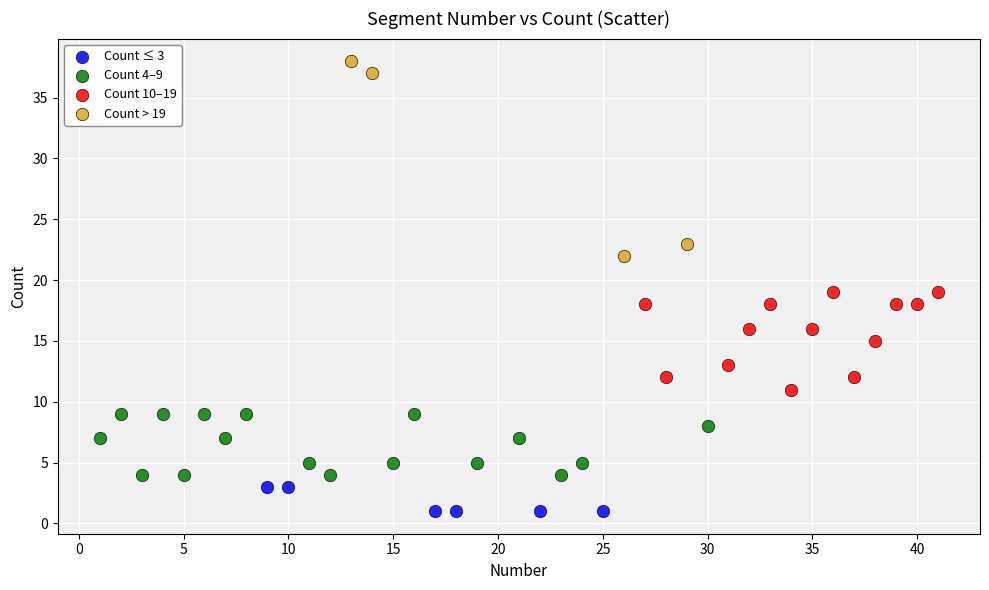

Which series contains the lowest Y value?

Count ≤ 3